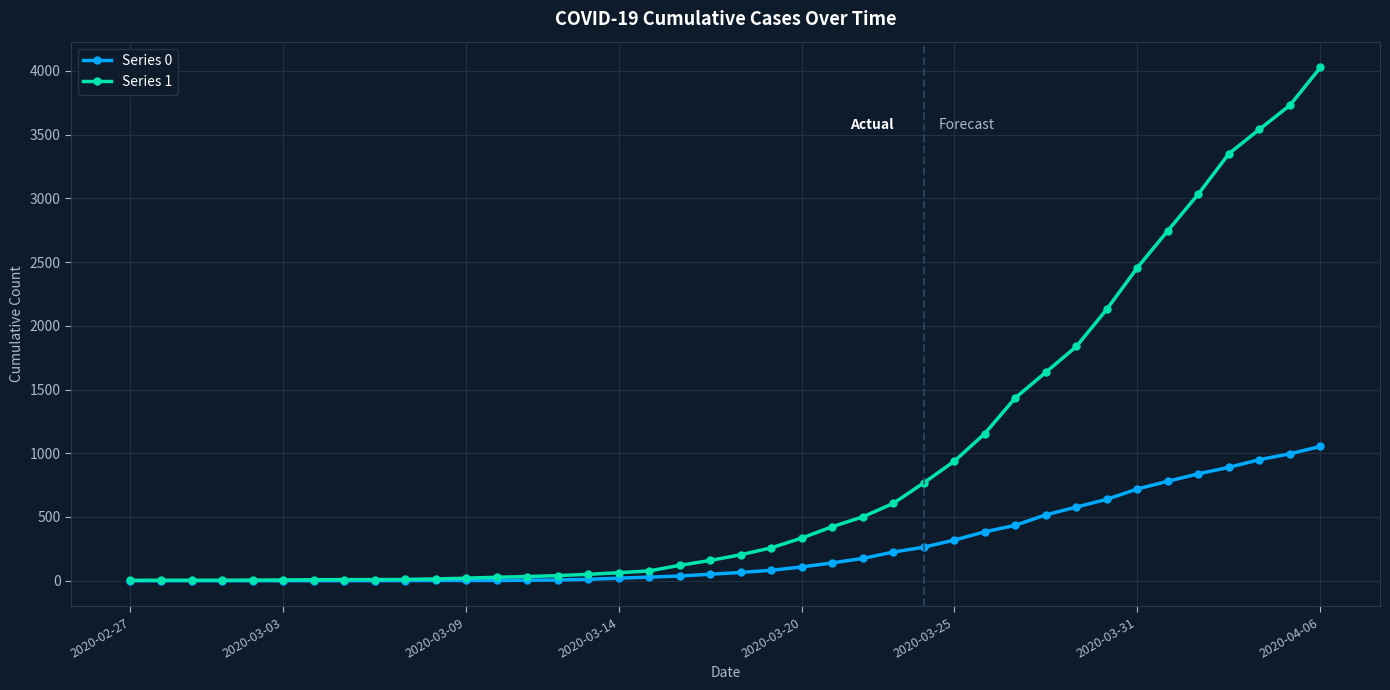

What is the greatest value displayed?

4028